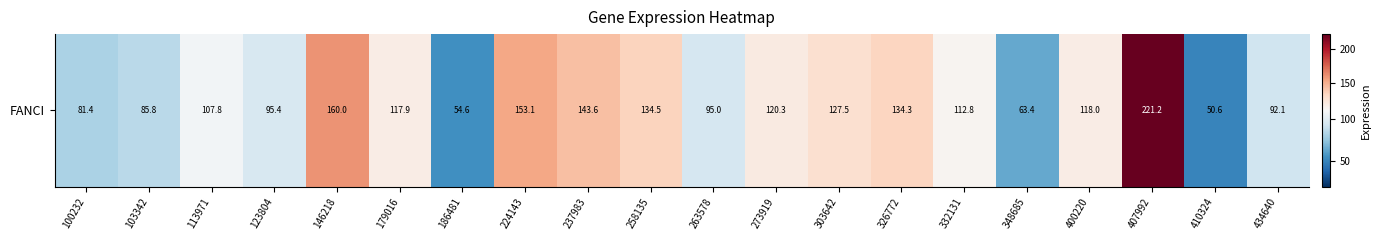

What value does the data have at 434640?

92.1